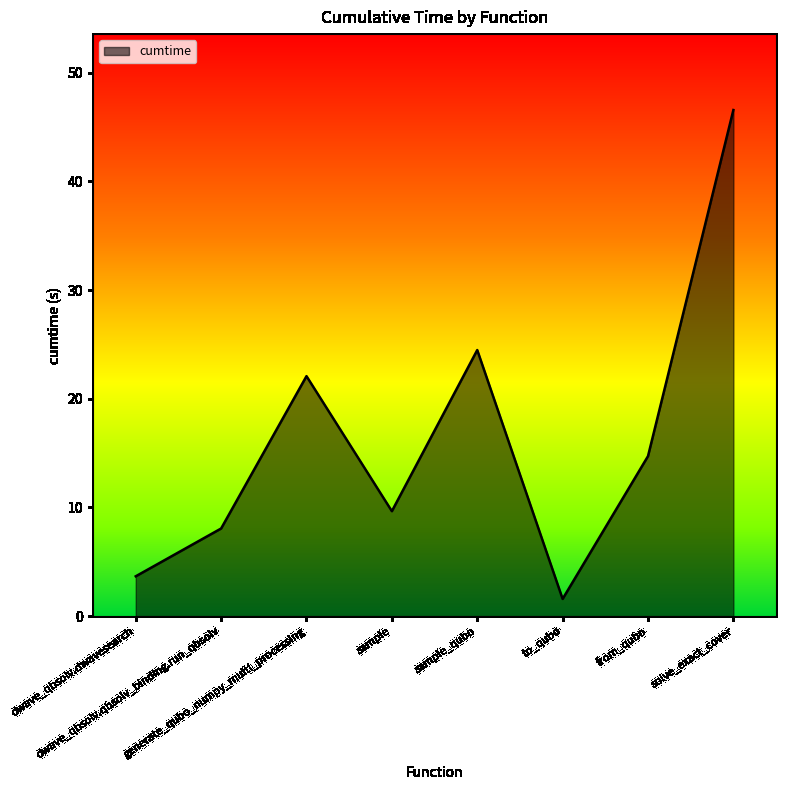

Reading right to left, extract all data points from this chart.

solve_exact_cover=46.6	from_qubo=14.7	to_qubo=1.6	sample_qubo=24.5	sample=9.7	generate_qubo_numpy_multi_processing=22.1	dwave_qbsolv.qbsolv_binding.run_qbsolv=8.1	dwave_qbsolv.dwavesearch=3.7